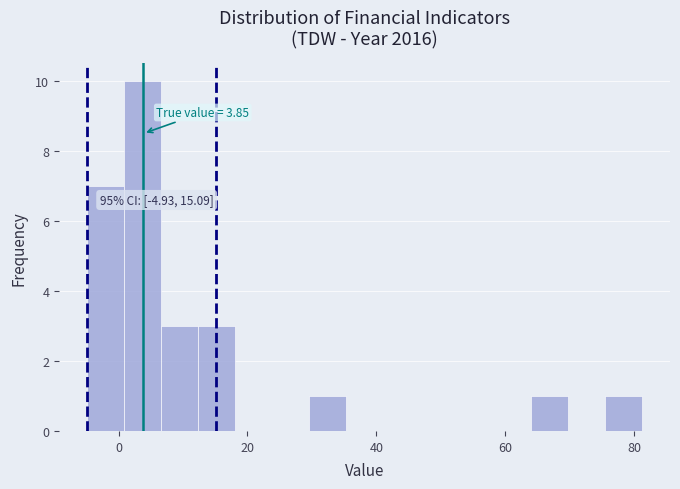

Read against the x-axis, roughly where is the centre of the tallest bar?

4